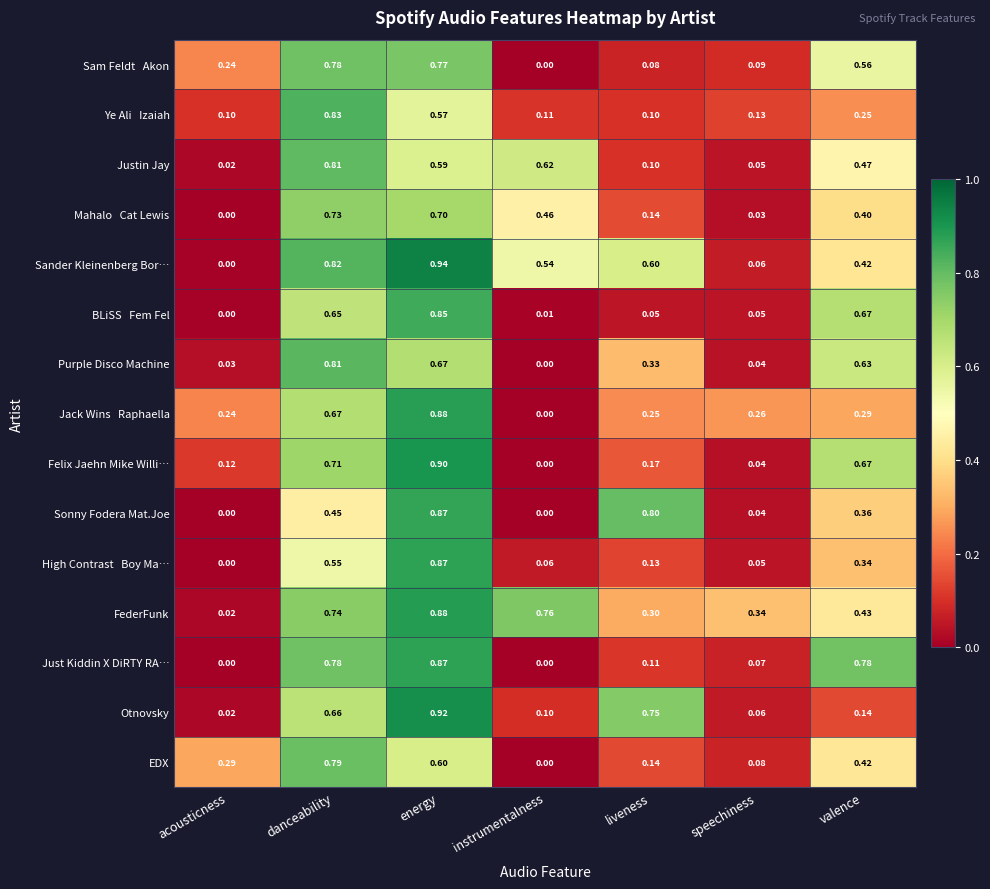

At which category is the sum across all series the highest?

energy